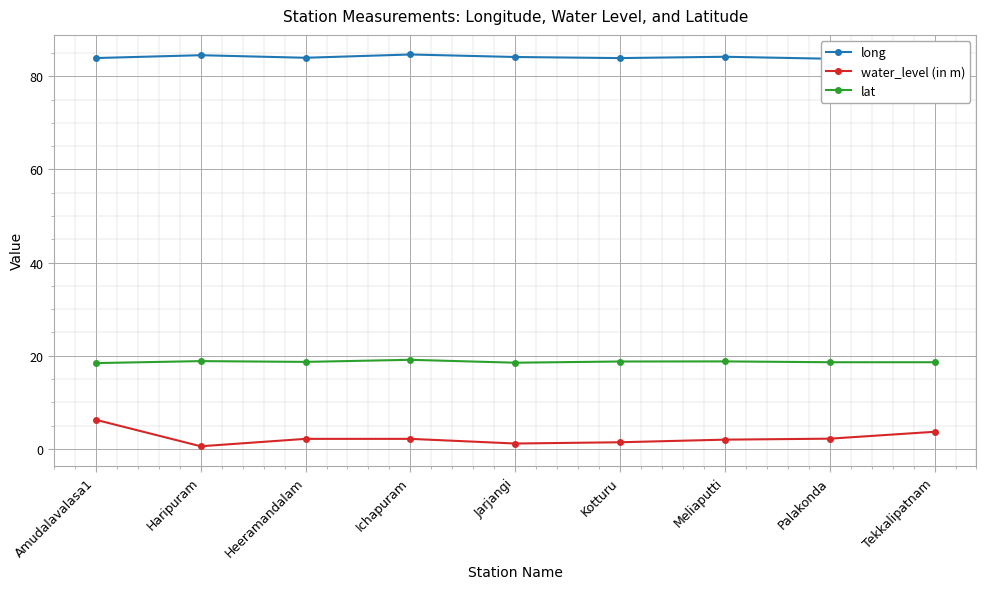

At which category does long reach its first local valley?

Heeramandalam